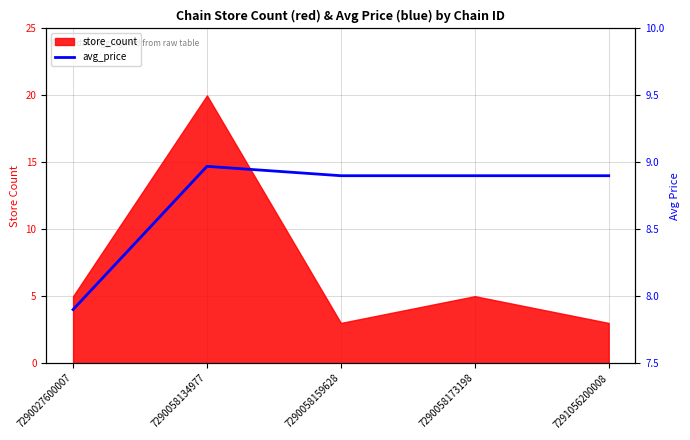

Reading left to right, list all the values displayed in this chart.

7.9	9.0	8.9	8.9	8.9